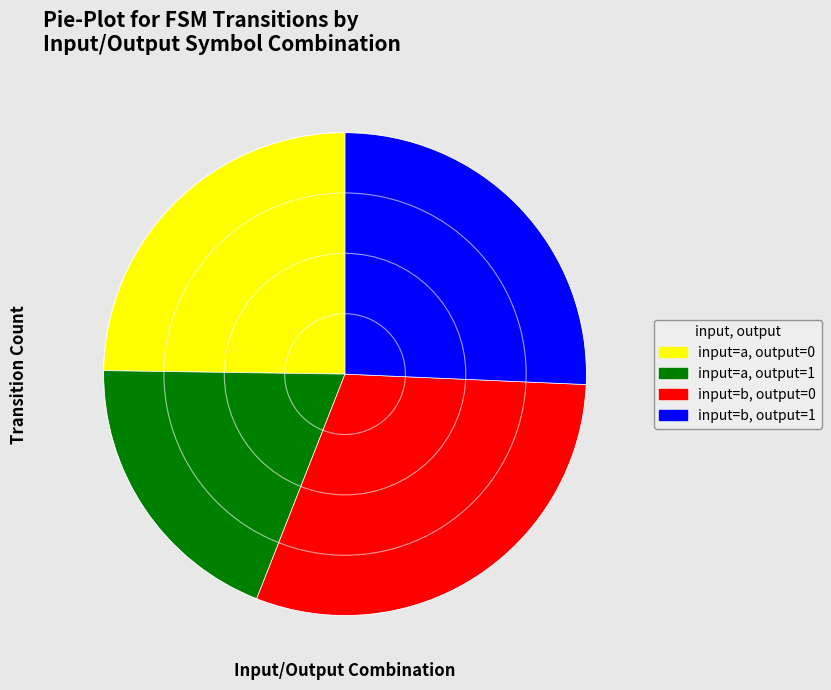

What is the largest slice in the pie chart?

input=b, output=0